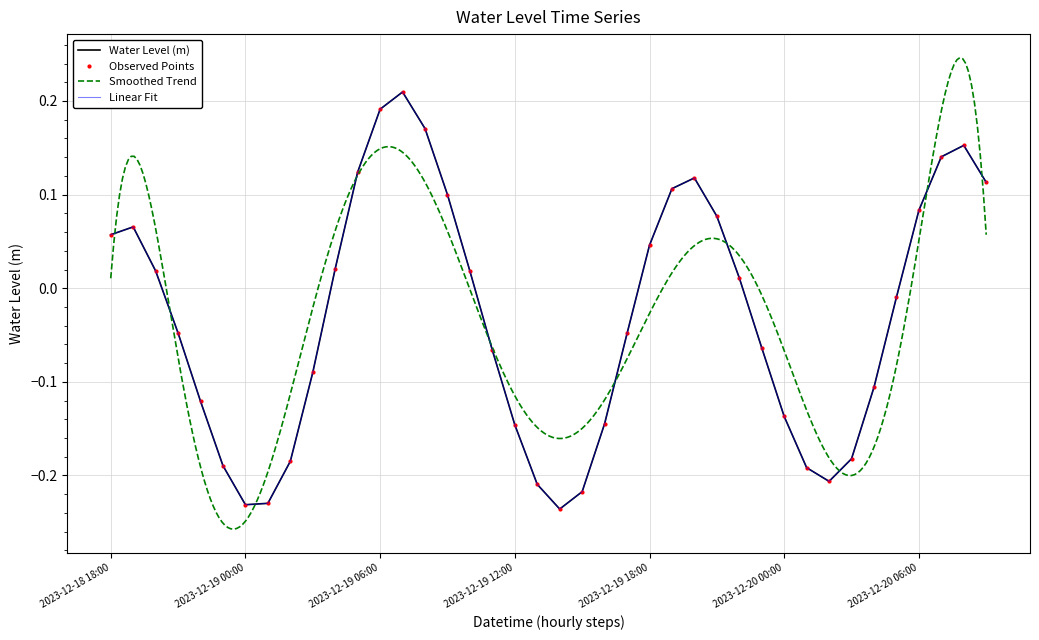

What is the label of the 5th point from the right?

2023-12-20 05:00